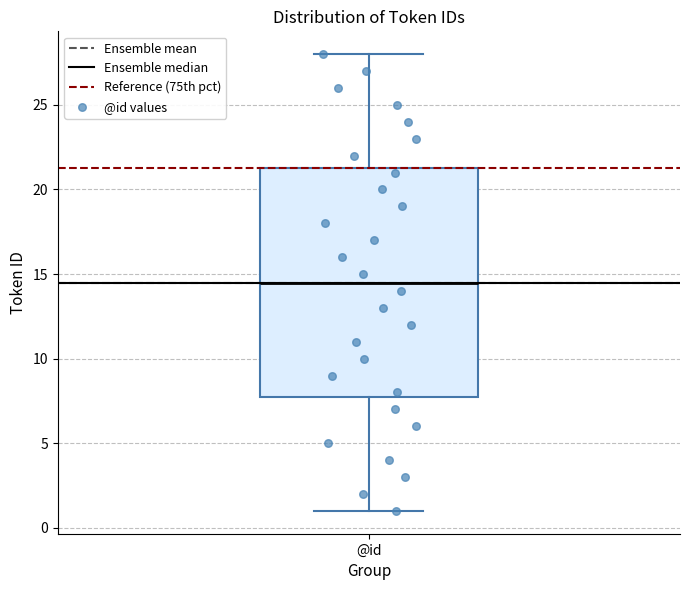

Read this box plot against the y-axis: the position of the median line, the range covered by the box, and the ends of both whiskers. The values are not printed on the chart, so give them approximately, as read against the axis.

median 14.5, box 8.0 to 21.5, whiskers 1.0 to 28.0